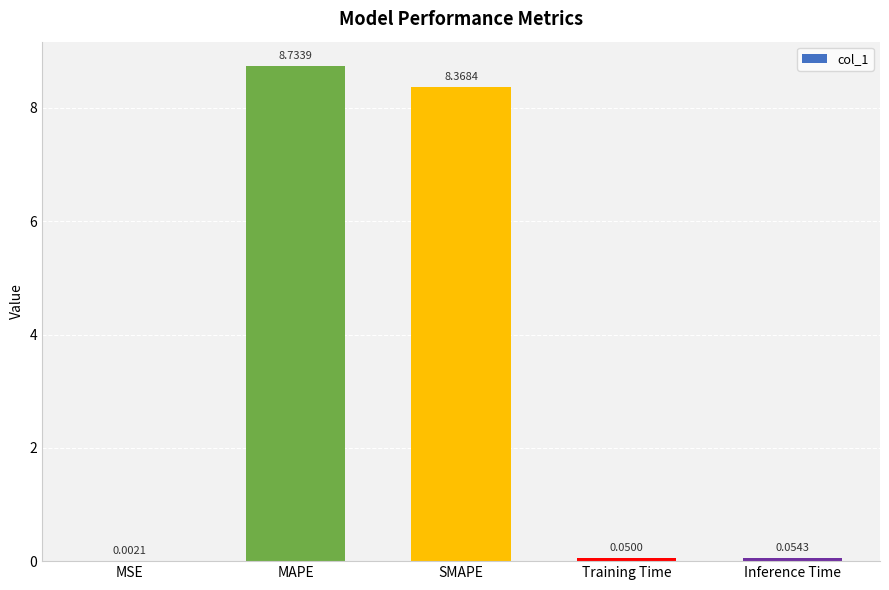

What is the change in value from MSE to SMAPE?

+8.4